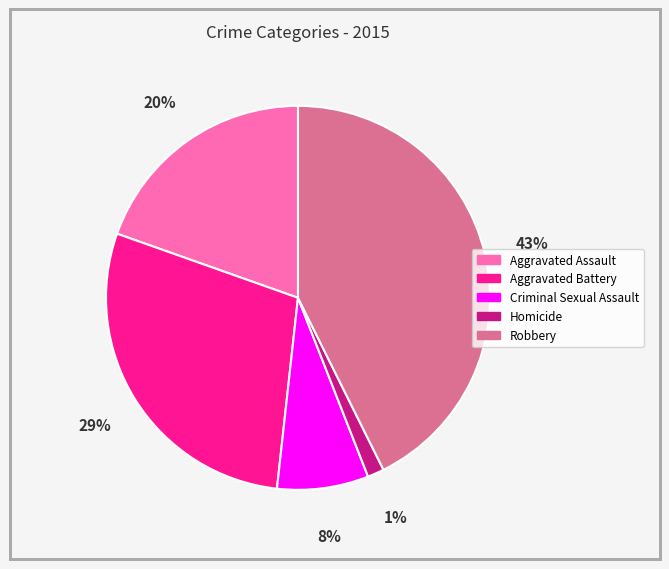

Rank the categories by value from lowest to highest.

Homicide, Criminal Sexual Assault, Aggravated Assault, Aggravated Battery, Robbery